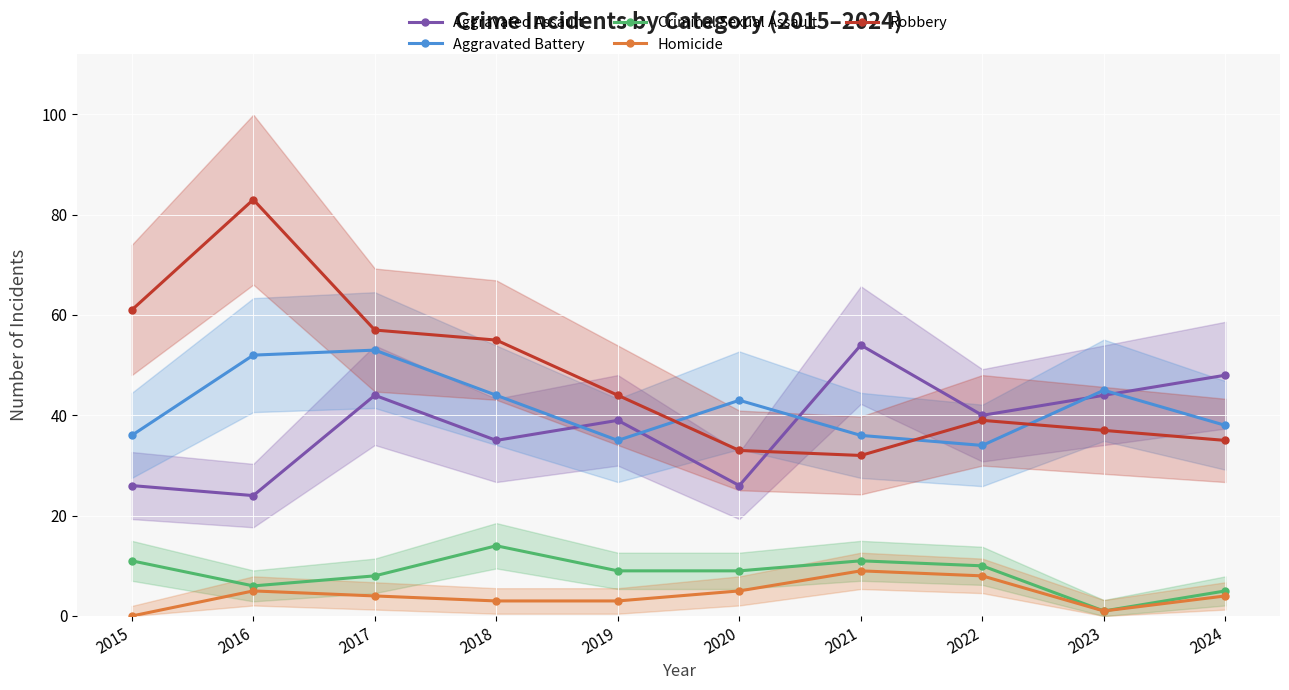

Which series has the largest total across all categories?

Robbery